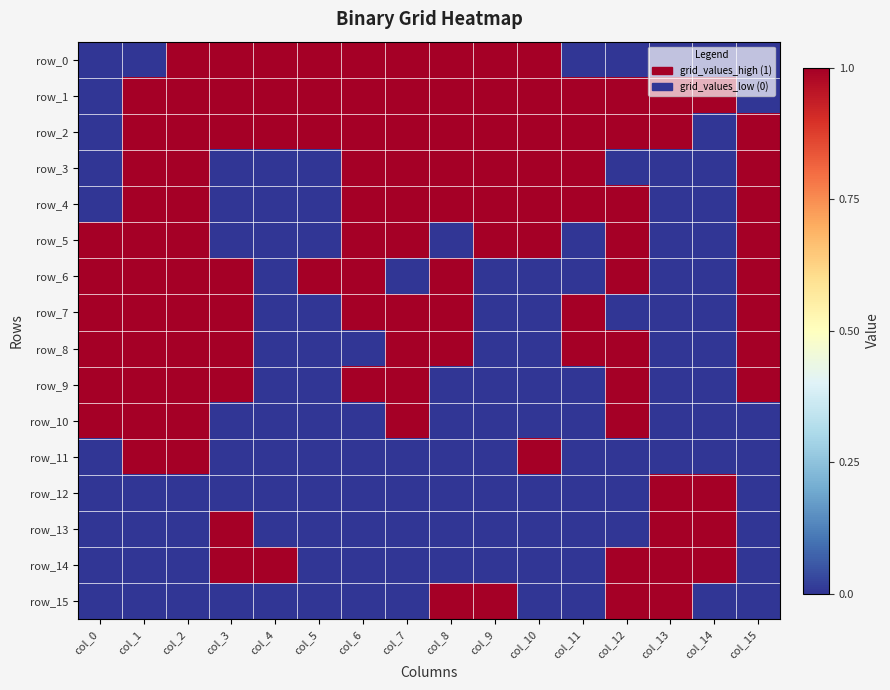

Which series has the widest spread of values?

row_0